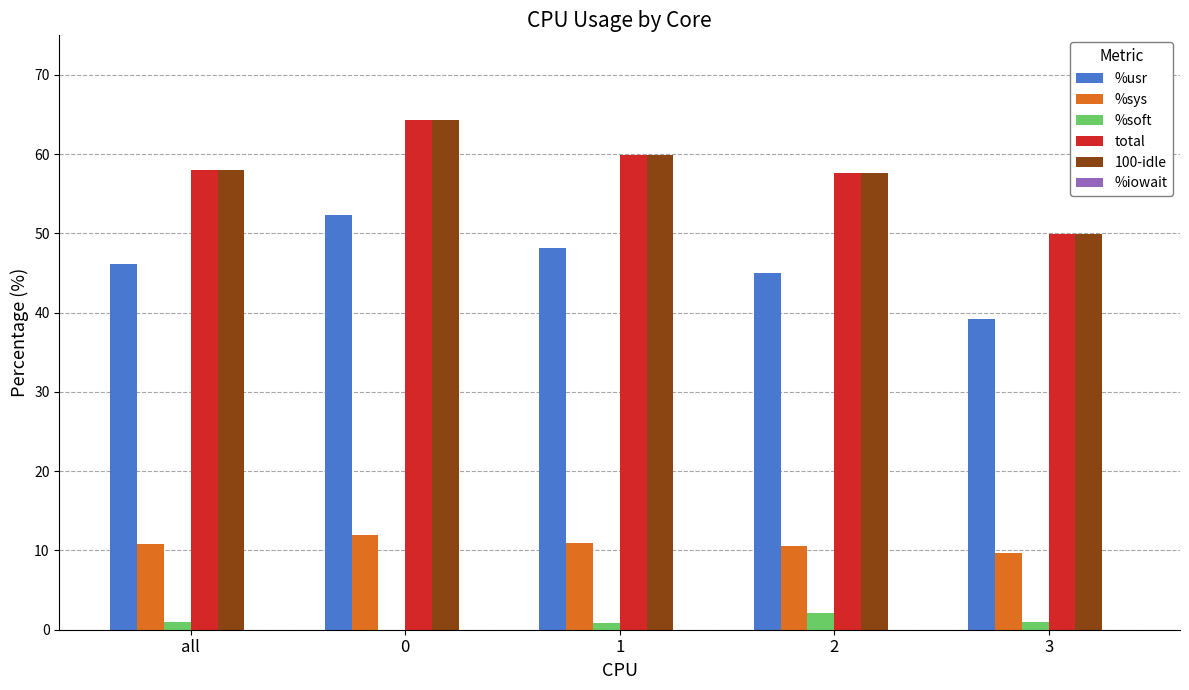

What is the maximum value for %usr?

52.4